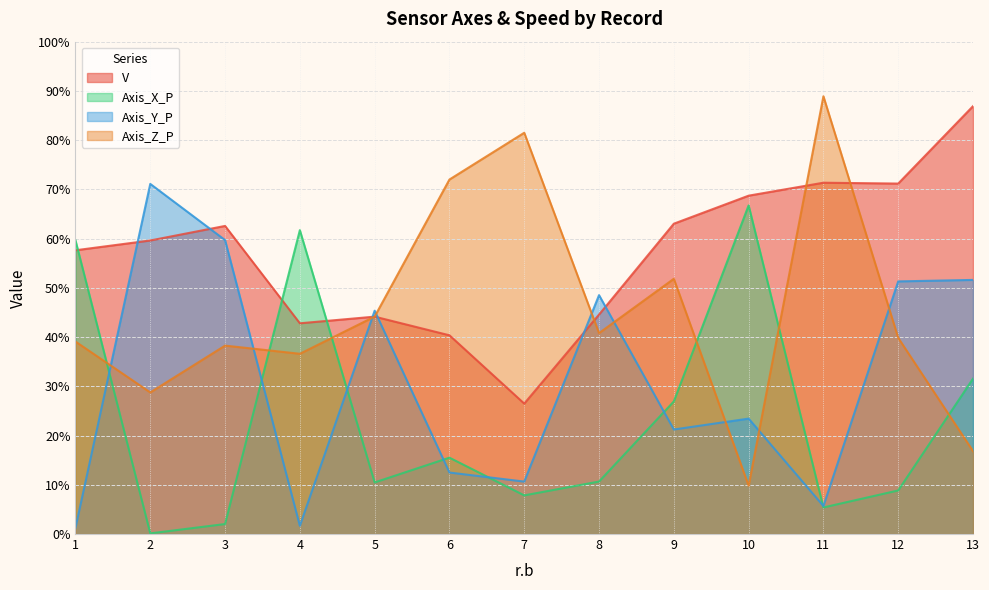

What is the approximate value of Axis_X_P at 12?

8.8